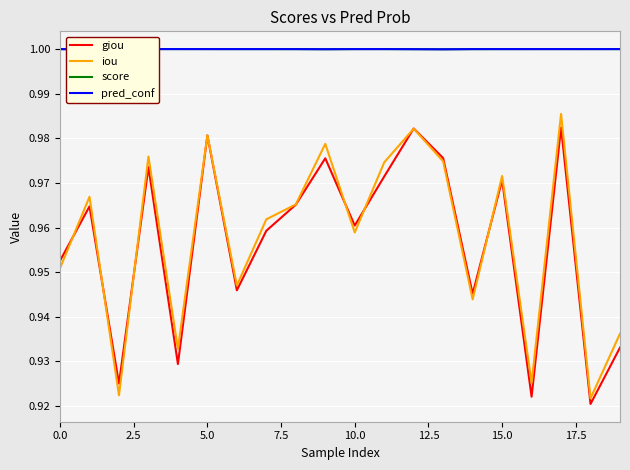

True or false: pred_conf and iou intersect in this chart.

False